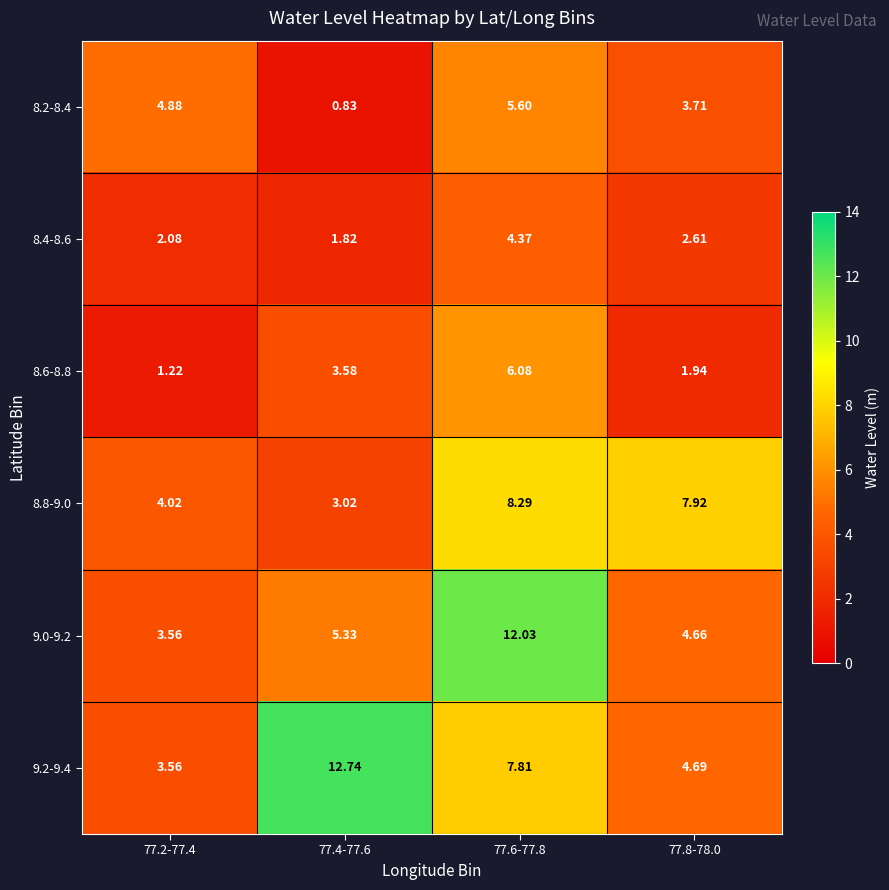

Is the value of 8.8-9.0 at 77.8-78.0 greater than the value of 8.4-8.6 at 77.2-77.4?

Yes